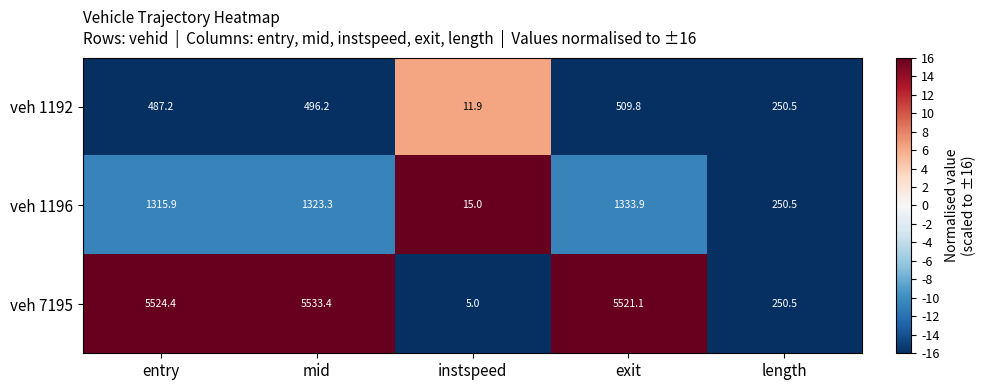

At which label does veh 1196 first exceed 1315?

entry